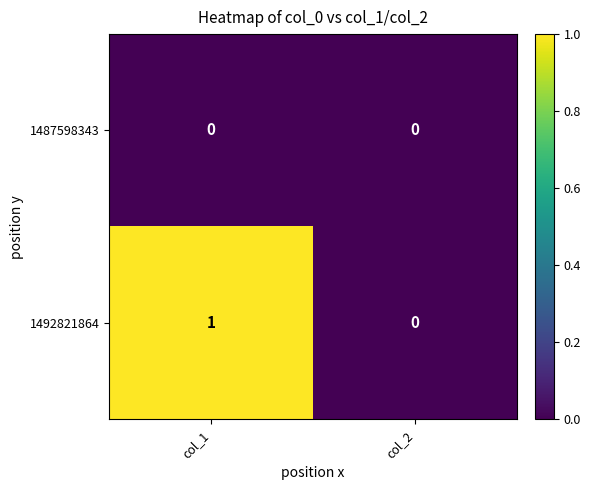

At col_1, list the series in order from largest to smallest.

1492821864, 1487598343